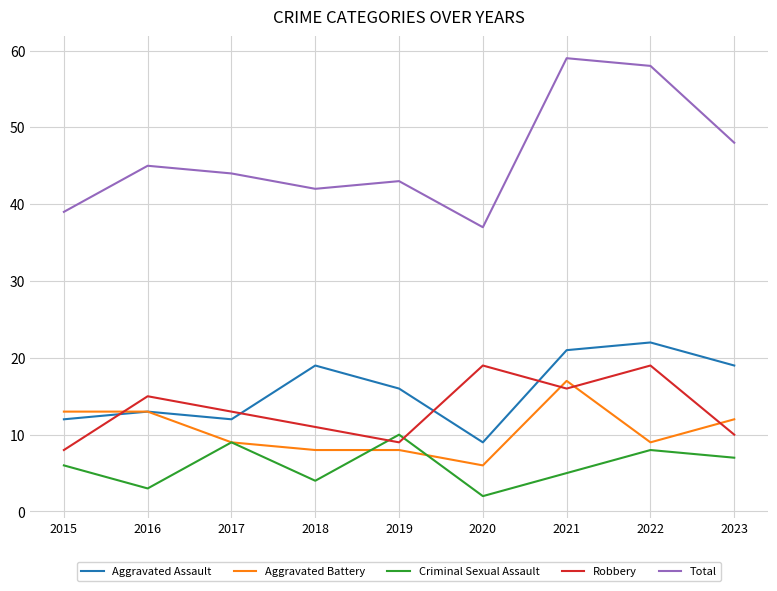

How many categories are shown in the chart?

9